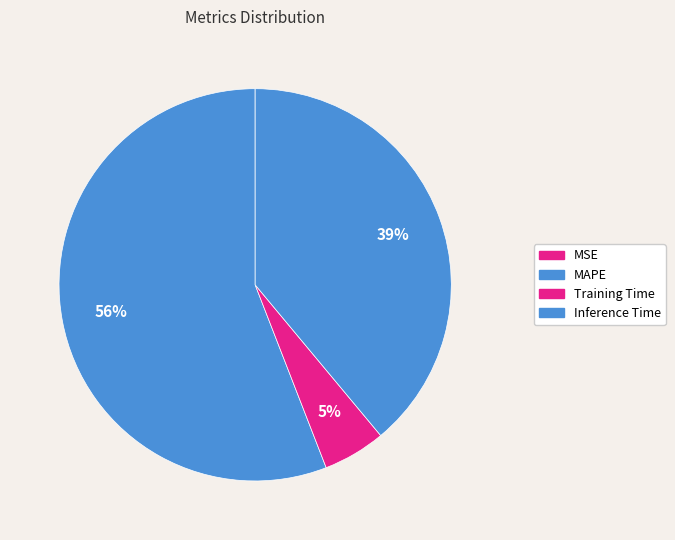

True or false: MSE accounts for 0% of the total.

True